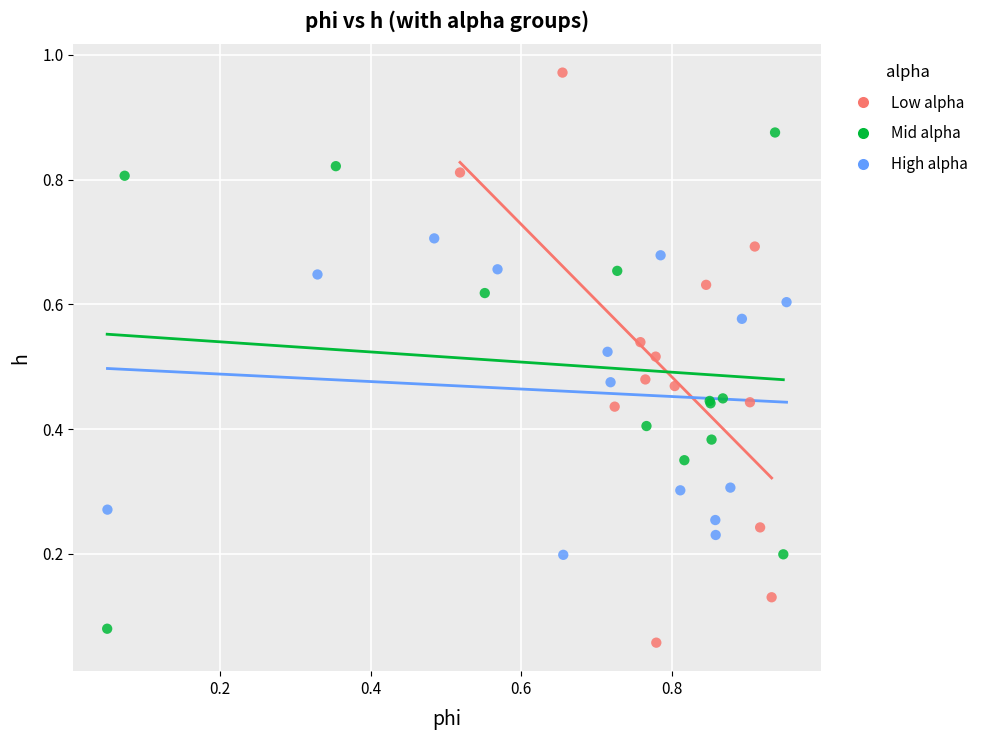

Which series reaches the maximum Y coordinate?

Low alpha